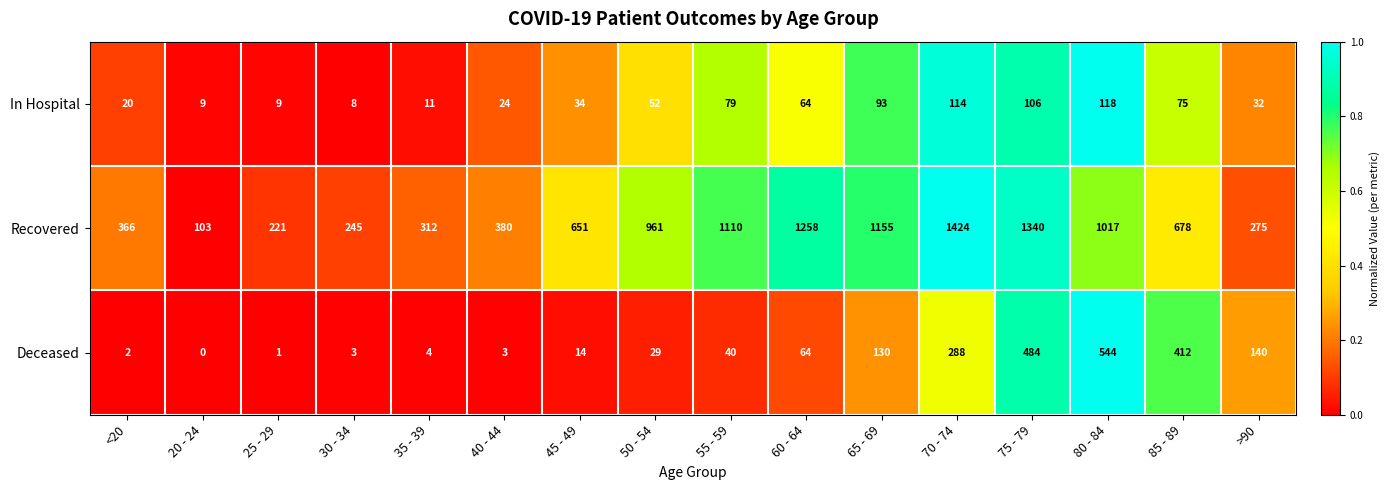

At which label is Recovered closest to 763?

85 - 89